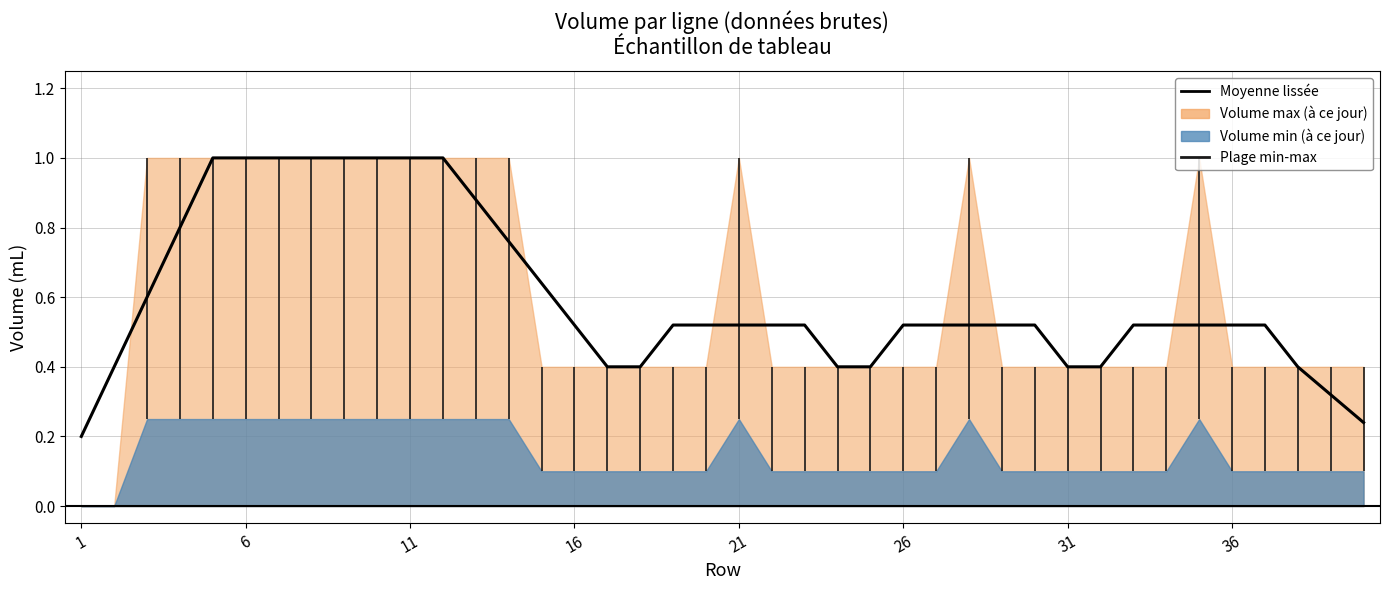

Reading left to right, list all the values displayed in this chart.

0.2	0.4	0.6	0.8	1.0	1.0	1.0	1.0	1.0	1.0	1.0	1.0	0.9	0.8	0.6	0.5	0.4	0.4	0.5	0.5	0.5	0.5	0.5	0.4	0.4	0.5	0.5	0.5	0.5	0.5	0.4	0.4	0.5	0.5	0.5	0.5	0.5	0.4	0.3	0.2